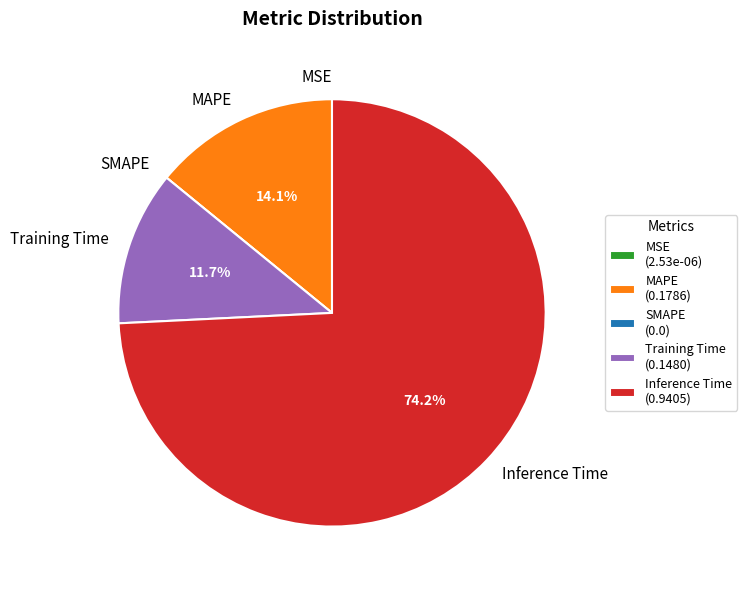

Does Inference Time represent more than half of the total?

Yes